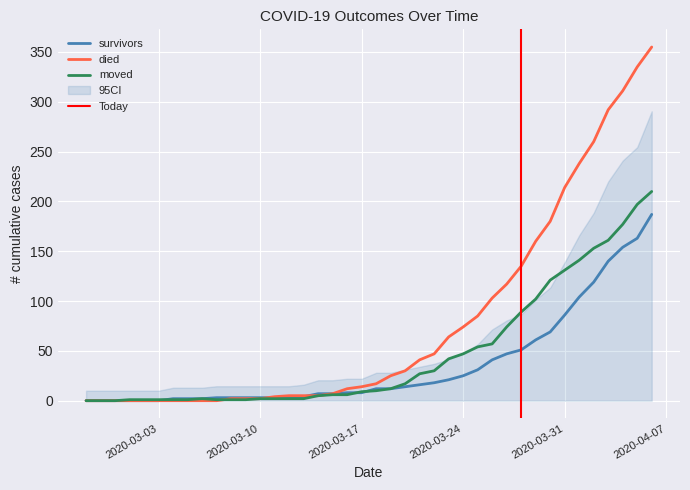

What is the label of the 8th point from the right?

2020-03-30